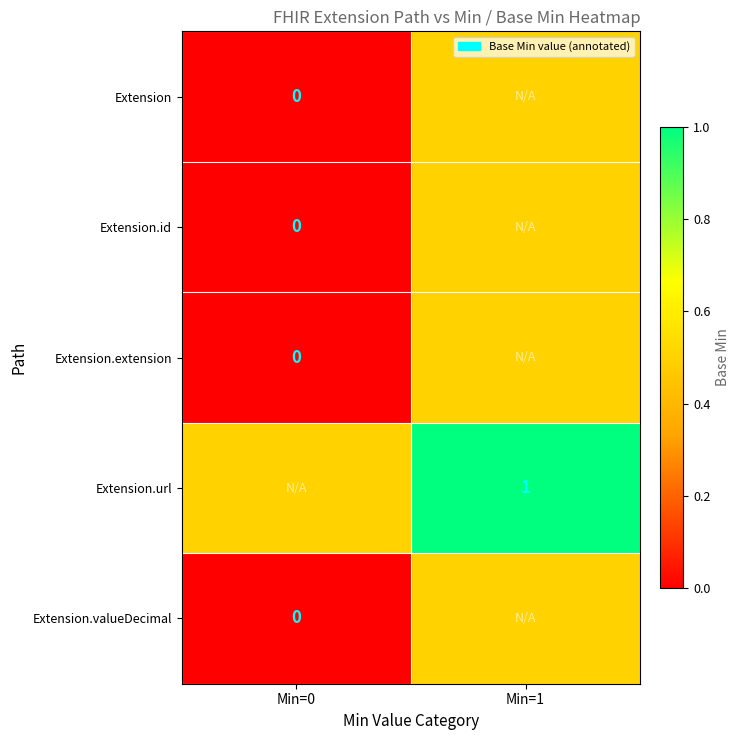

Is the value of Extension at Min=0 greater than the value of Extension.url at Min=1?

No